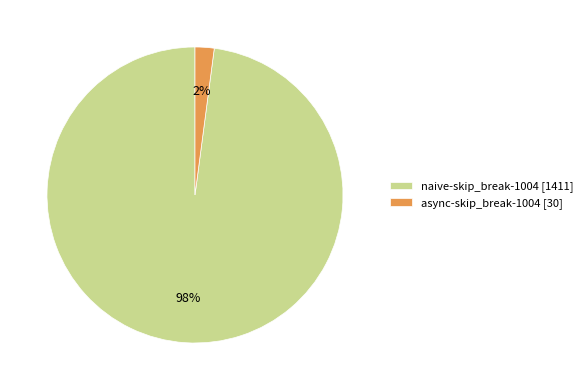

Count the number of slices in the pie.

2